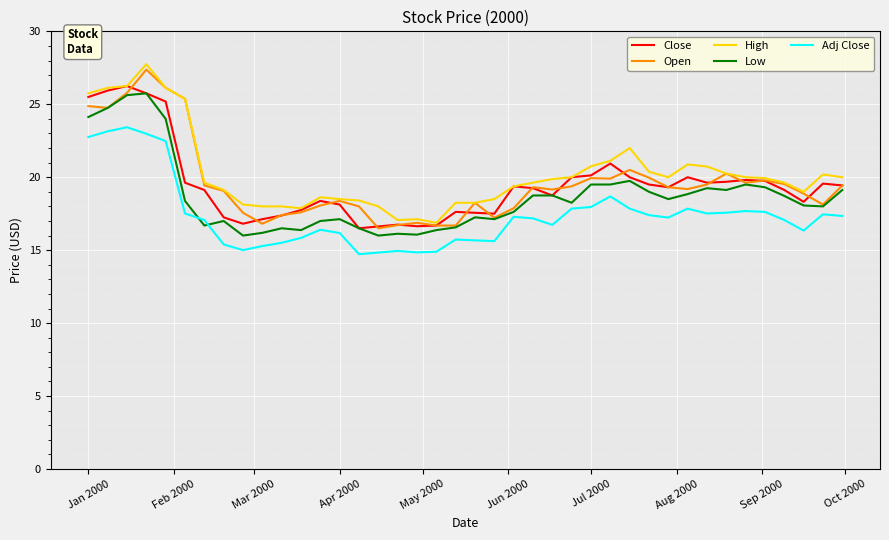

What is the greatest value displayed?

27.8